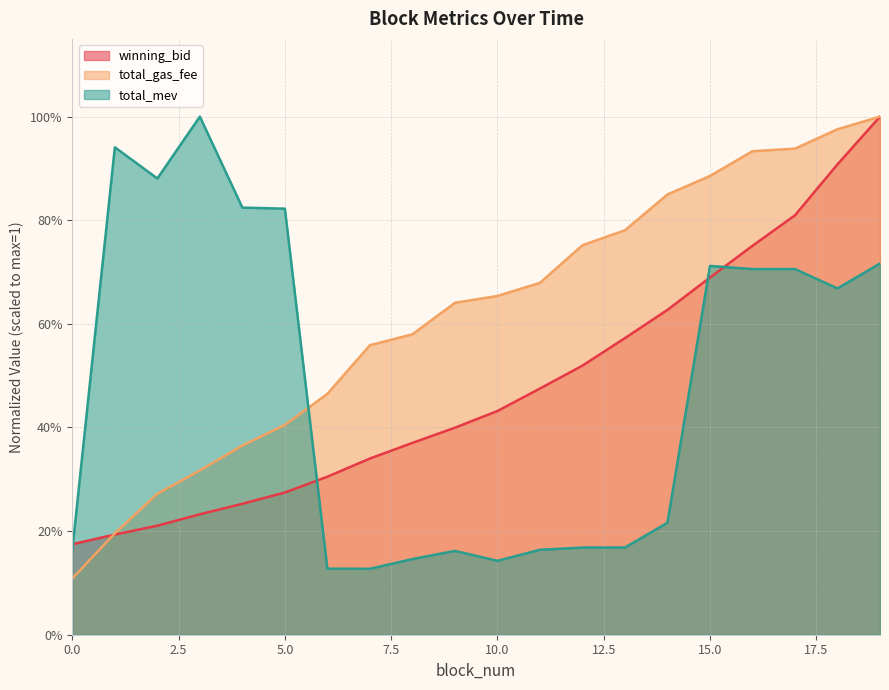

What is the label of the 16th point from the left?

15